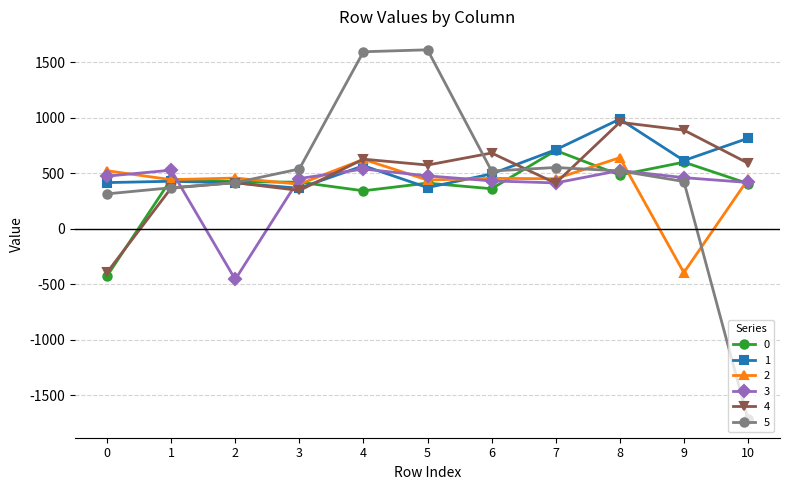

True or false: 2 has more than 0 points higher than both neighbors.

True